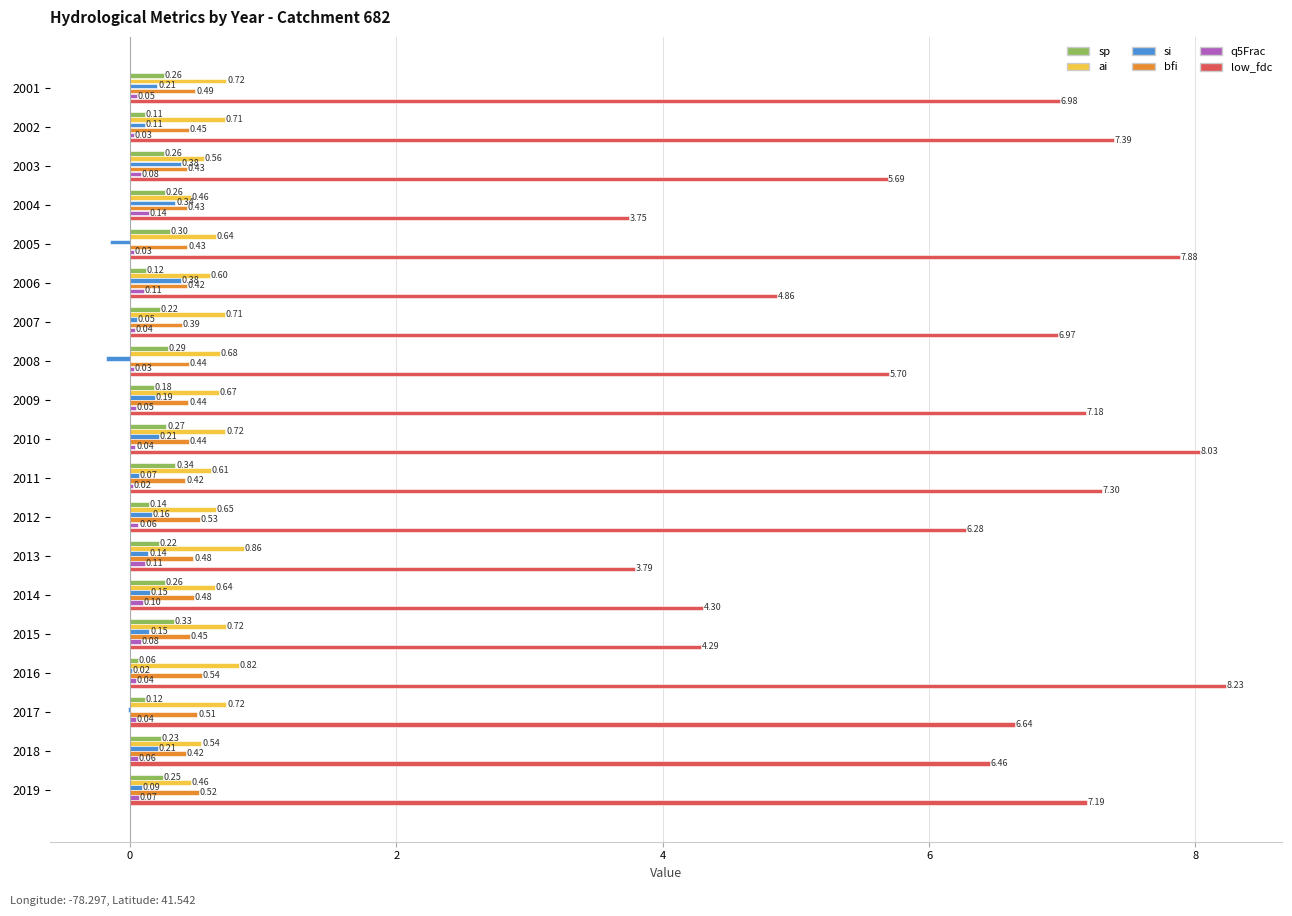

What is the total value across all series at 2016?

9.7